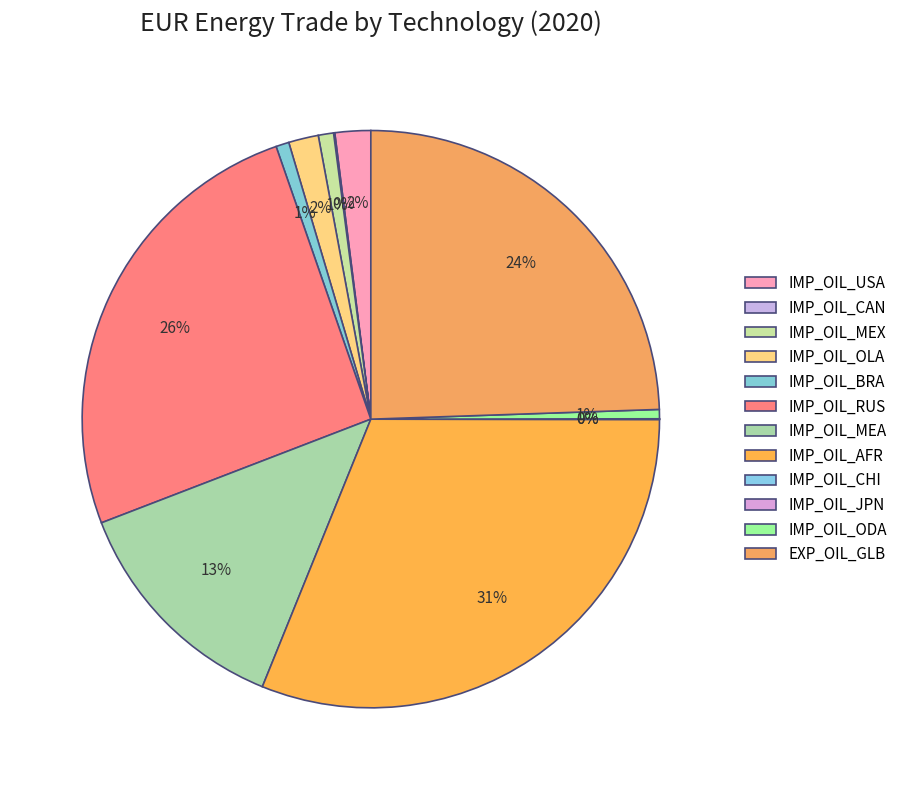

What is the total percentage of IMP_OIL_CAN and IMP_OIL_JPN?

0.1%